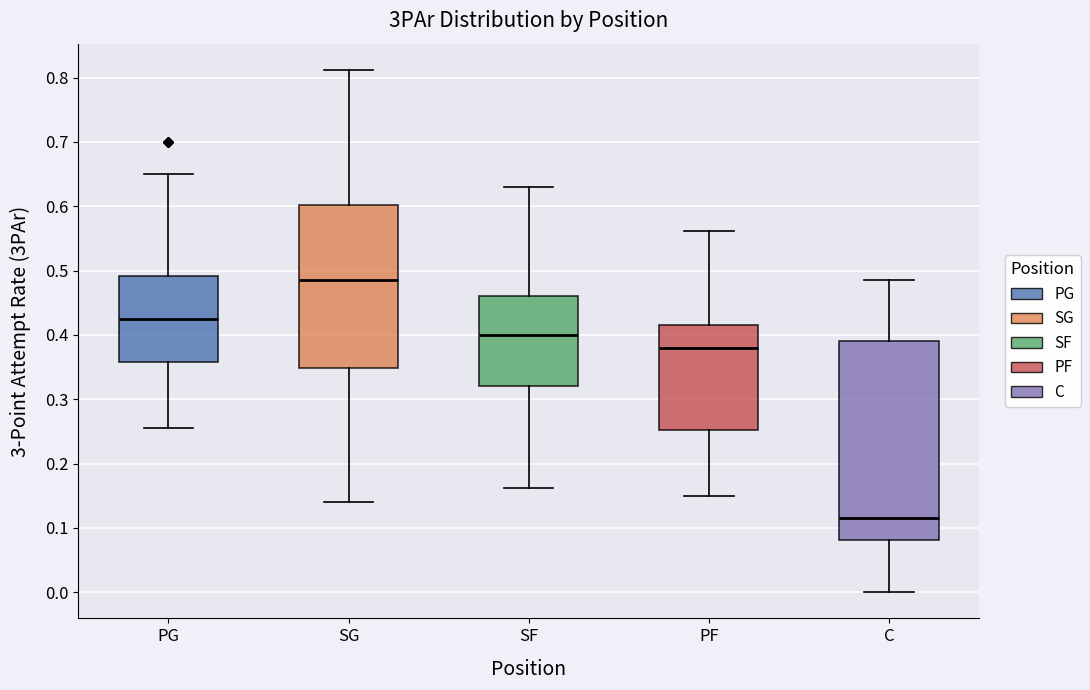

Reading left to right, read every box against the y-axis: the position of its median line, the range the box covers, and the ends of its whiskers. The values are not printed on the chart, so give them approximately, as read against the axis.

PG: median 0.43, box 0.36 to 0.49, whiskers 0.26 to 0.65
SG: median 0.49, box 0.35 to 0.60, whiskers 0.14 to 0.81
SF: median 0.40, box 0.32 to 0.46, whiskers 0.16 to 0.63
PF: median 0.38, box 0.25 to 0.42, whiskers 0.15 to 0.56
C: median 0.12, box 0.08 to 0.39, whiskers 0.00 to 0.49